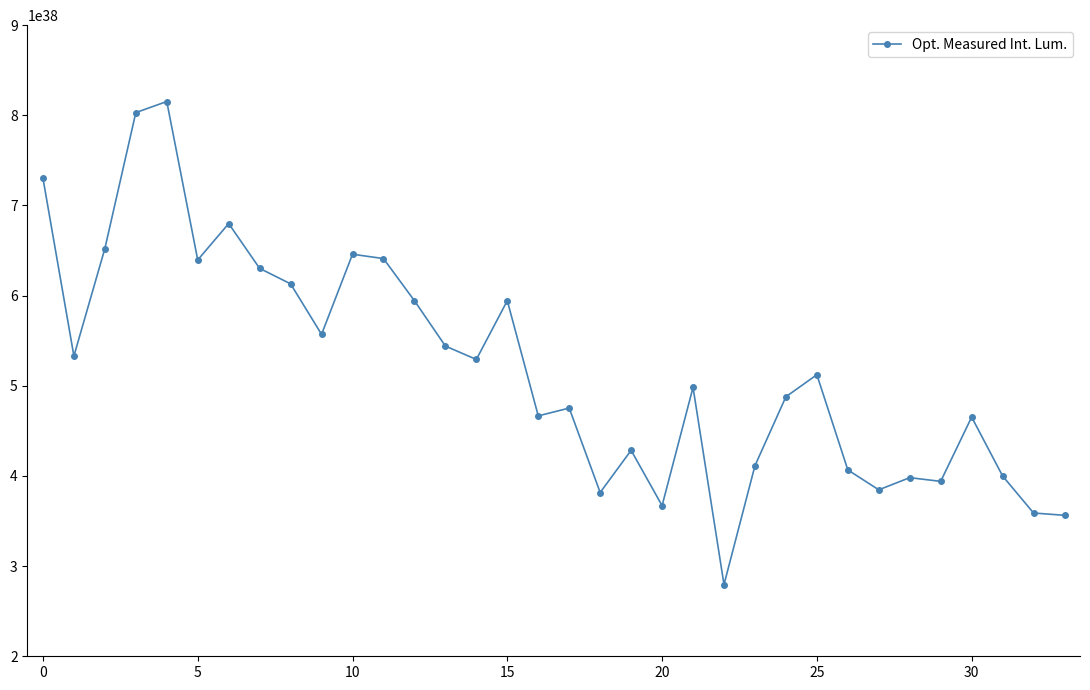

True or false: there are more than 2 points higher than both neighbors.

True